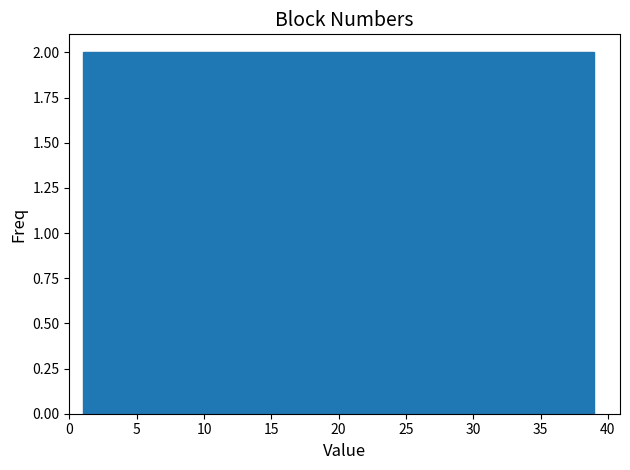

Reading left to right, transcribe this chart: for each bar, give the range it covers on the x-axis and its height. Neither the bar edges nor the heights are printed on the chart, so give them approximately, as read against the axes.

1.0 to 4.8: 2
4.8 to 8.6: 2
8.6 to 12.4: 2
12.4 to 16.2: 2
16.2 to 20.0: 2
20.0 to 23.8: 2
23.8 to 27.6: 2
27.6 to 31.4: 2
31.4 to 35.2: 2
35.2 to 39.0: 2